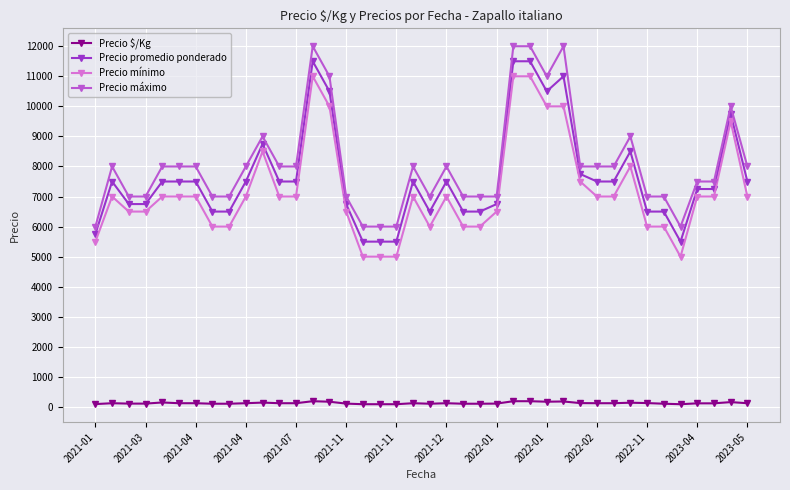

True or false: Precio máximo has more than 1 interior local peaks.

True